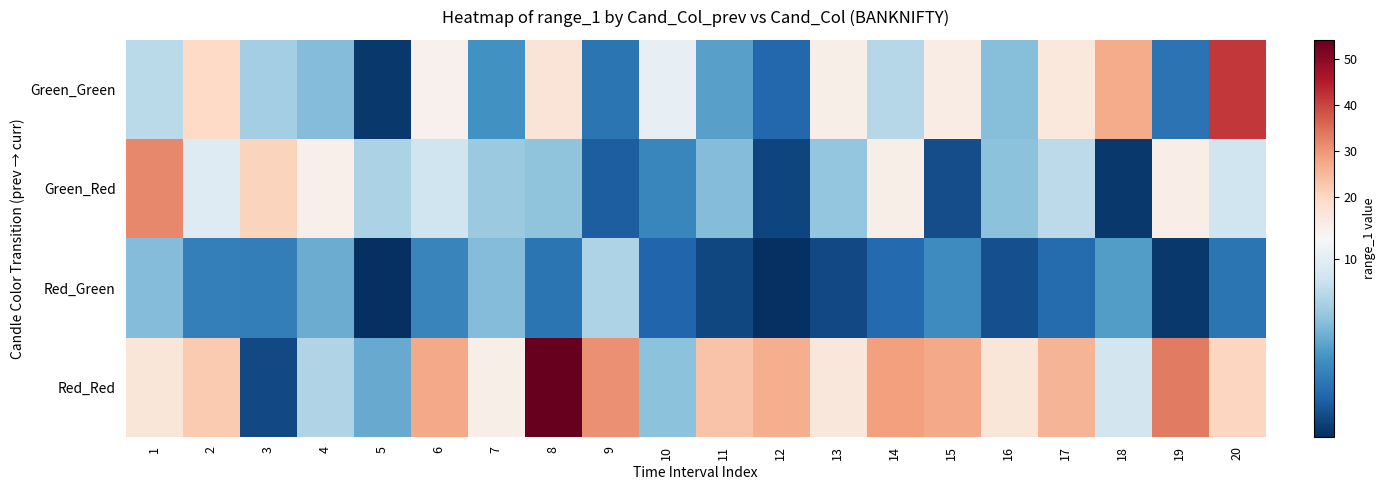

What is the total value across all series at 17?

52.5